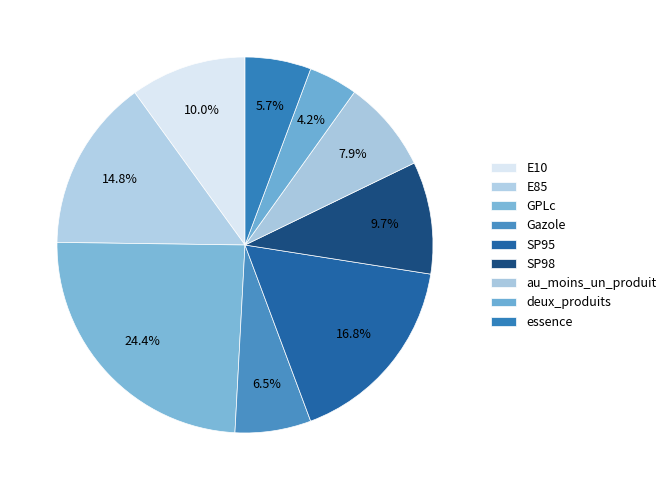

Which slice is the smallest?

deux_produits